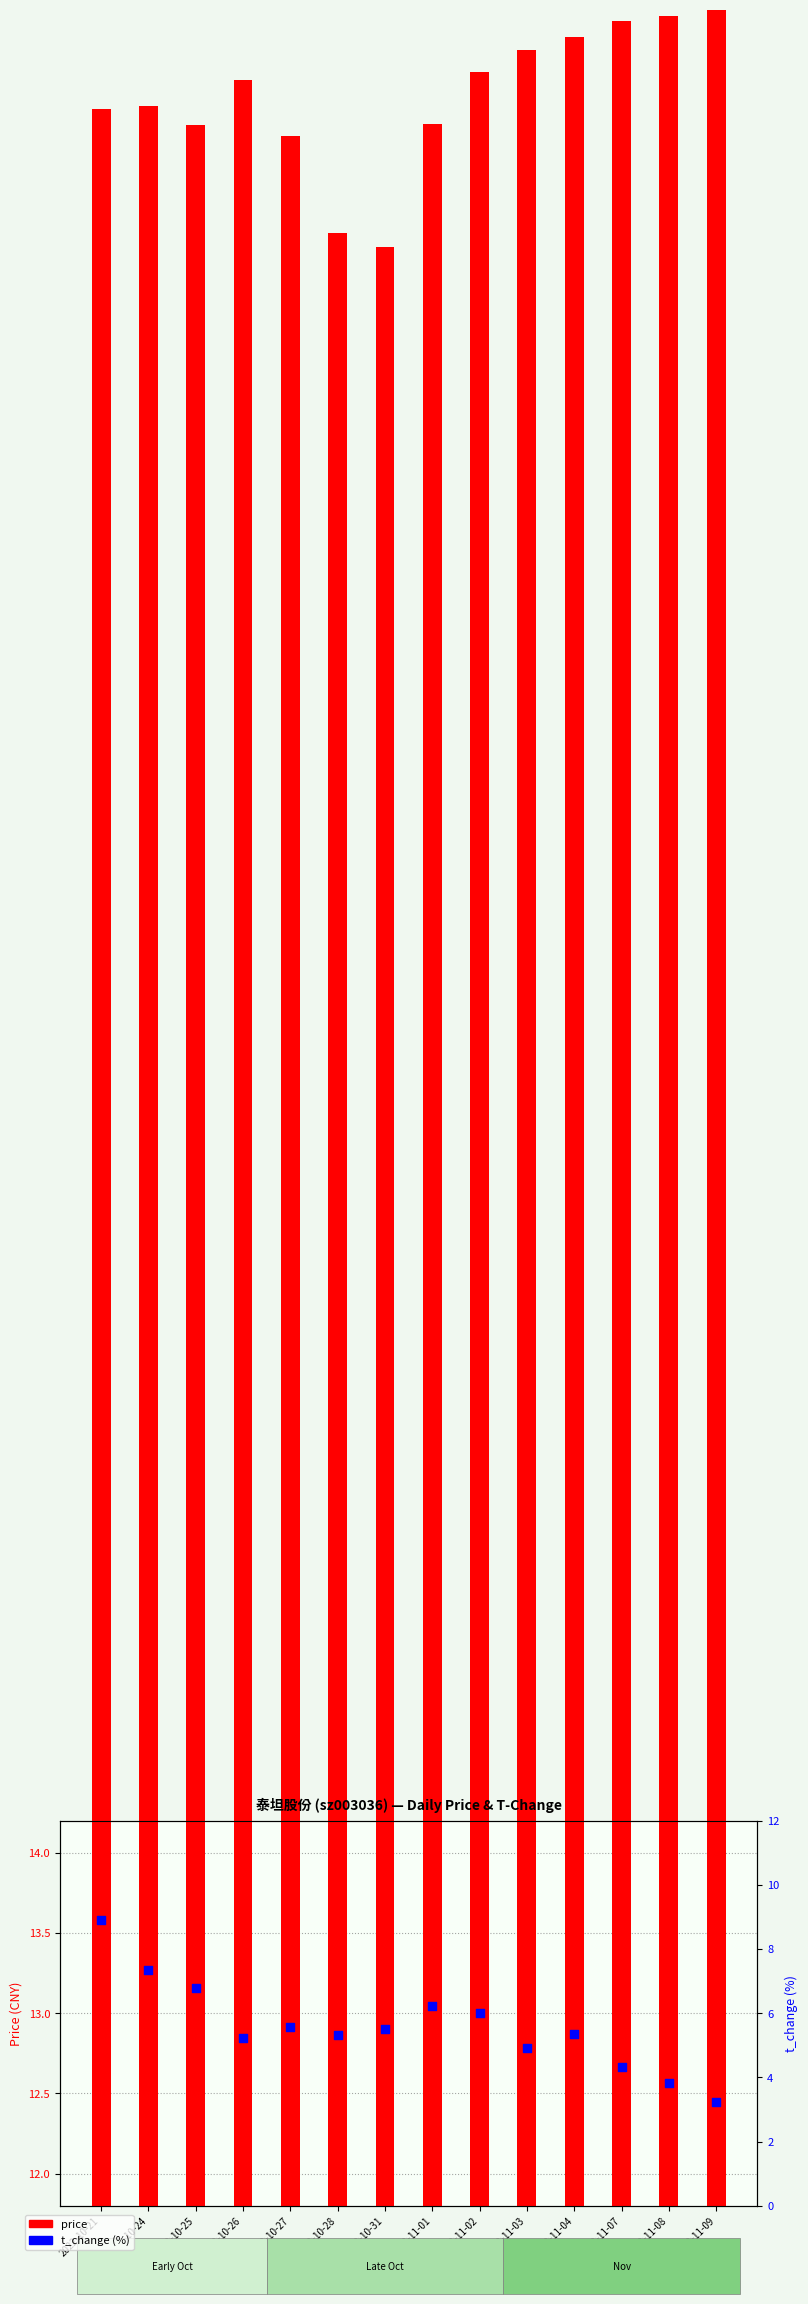

What is the total value across all series at 2022-10-24?

20.4